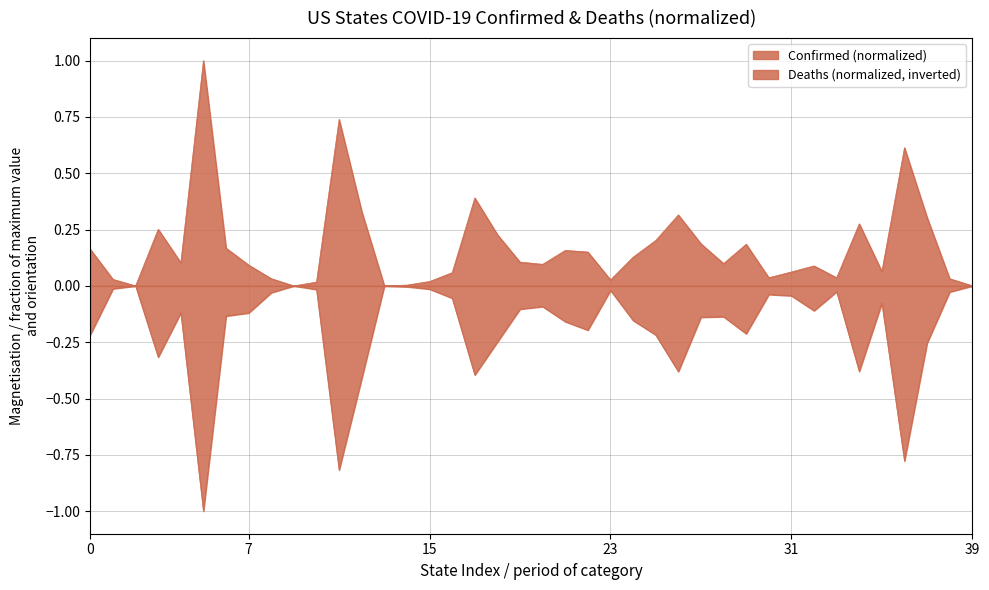

What is the value of the Deaths point at the 38th from the left?

-0.3